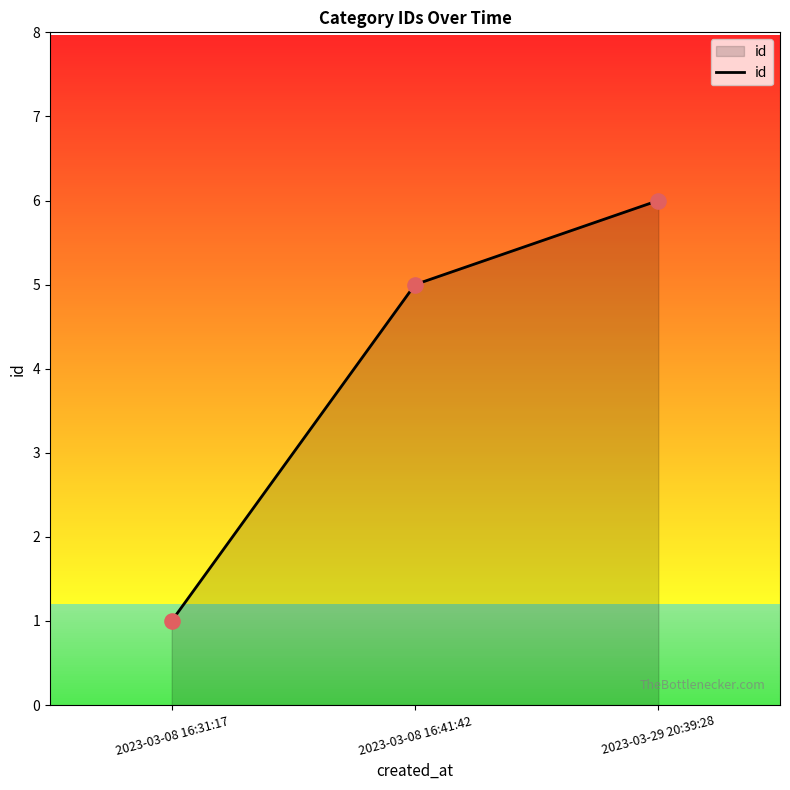

What is the change in value from 2023-03-08 16:41:42 to 2023-03-29 20:39:28?

+1